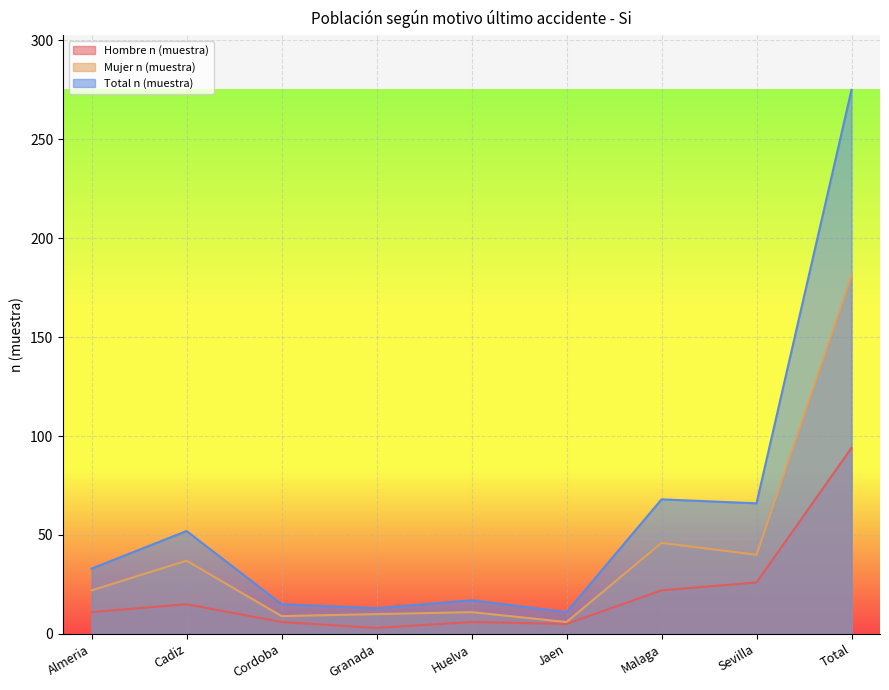

What is the average value of the Total n (muestra) series?

61